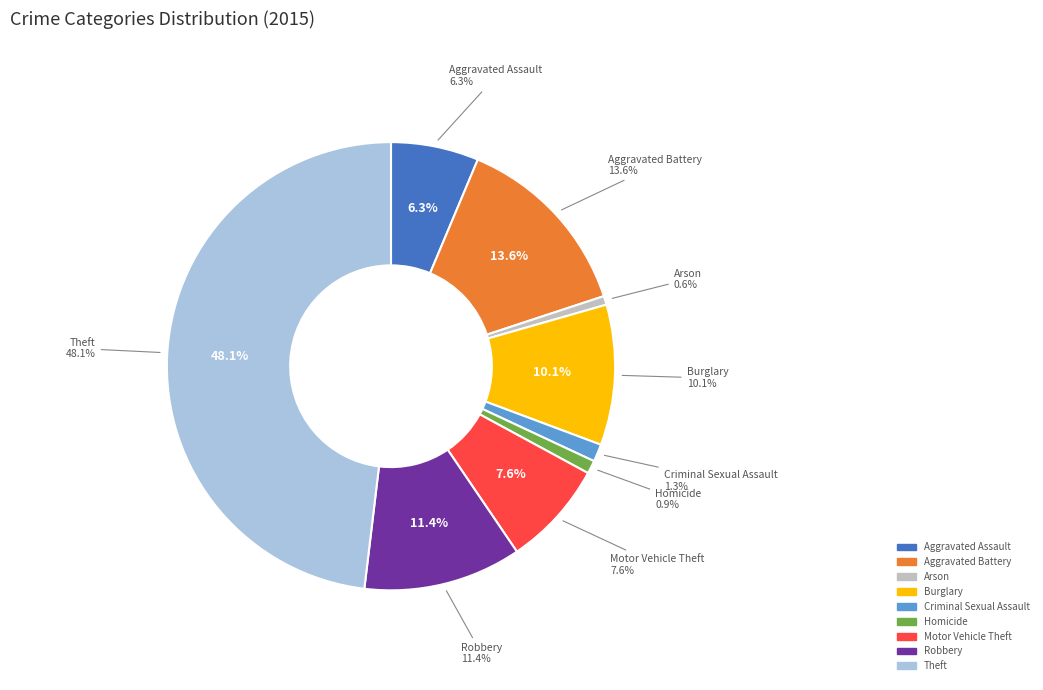

Does Criminal Sexual Assault represent more than half of the total?

No